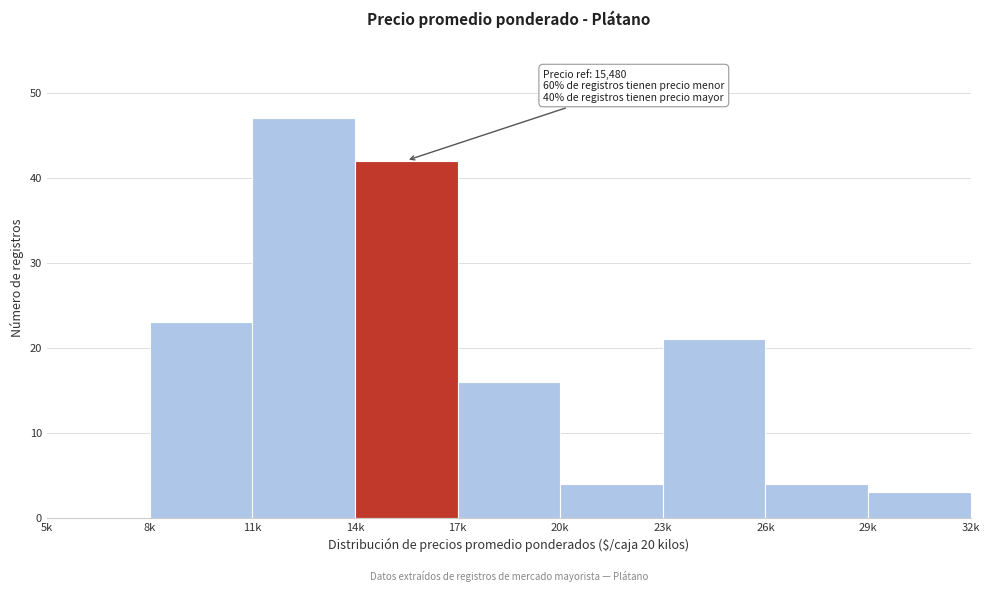

Reading left to right, what are all the values shown in this chart?

5k=0	8k=23	11k=47	14k=42	17k=16	20k=4	23k=21	26k=4	29k=3